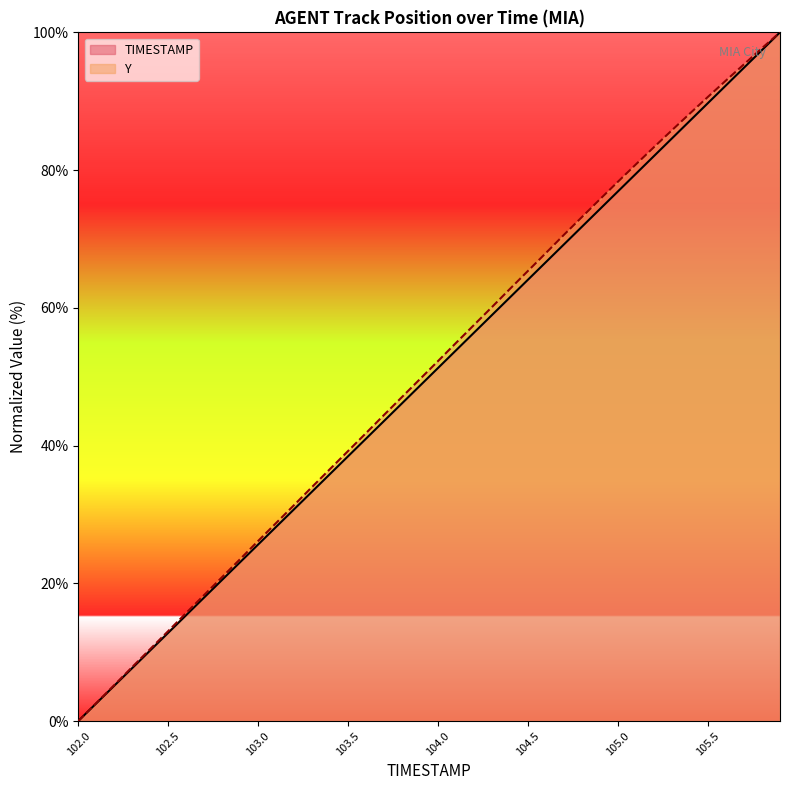

Reading left to right, list all the values displayed in this chart.

TIMESTAMP: 0.0	2.6	5.1	7.7	10.3	12.8	15.4	17.9	20.5	23.1	25.6	28.2	30.8	33.3	35.9	38.5	41.0	43.6	46.2	48.7	51.3	53.8	56.4	59.0	61.5	64.1	66.7	69.2	71.8	74.4	76.9	79.5	82.1	84.6	87.2	89.7	92.3	94.9	97.4	100.0
Y: 0.0	2.6	5.2	7.9	10.5	13.1	15.7	18.3	20.9	23.5	26.2	28.8	31.4	34.0	36.6	39.2	41.8	44.5	47.1	49.7	52.3	54.9	57.5	60.1	62.8	65.4	68.0	70.6	73.2	75.8	78.3	80.9	83.3	85.8	88.2	90.6	93.0	95.4	97.7	100.0